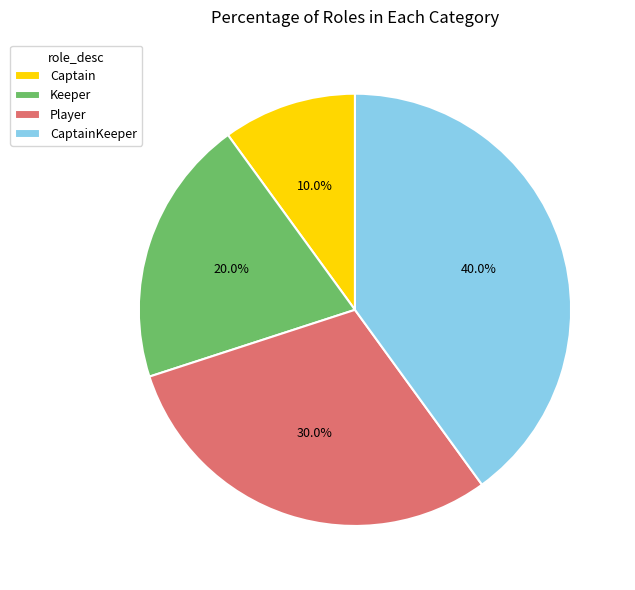

Do Player and Captain together represent more than half of the pie?

No